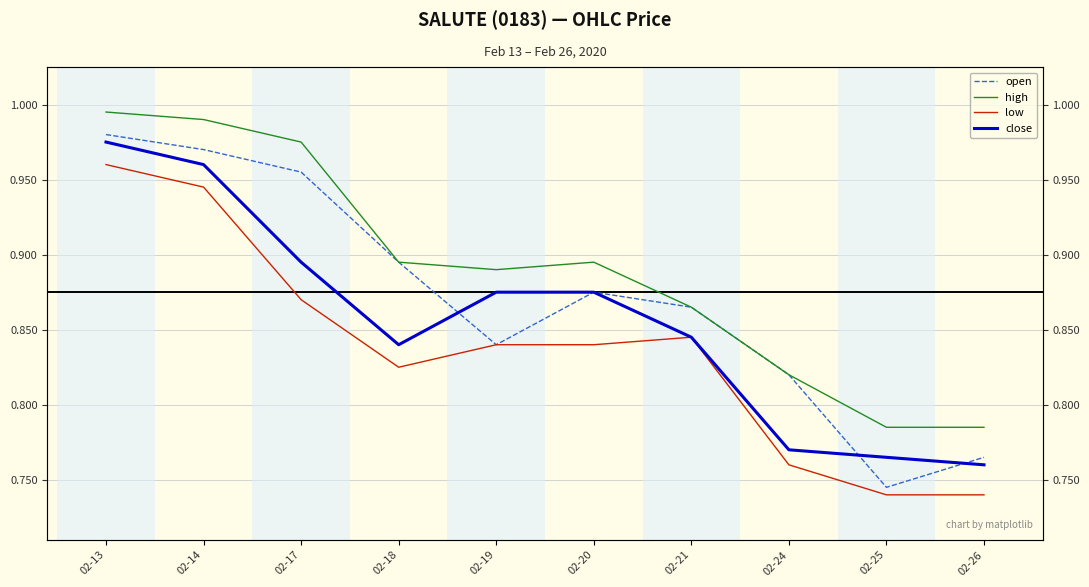

Reading left to right, list all the values displayed in this chart.

open: 02-13=1.0	02-14=1.0	02-17=1.0	02-18=0.9	02-19=0.8	02-20=0.9	02-21=0.9	02-24=0.8	02-25=0.7	02-26=0.8
high: 02-13=1.0	02-14=1.0	02-17=1.0	02-18=0.9	02-19=0.9	02-20=0.9	02-21=0.9	02-24=0.8	02-25=0.8	02-26=0.8
low: 02-13=1.0	02-14=0.9	02-17=0.9	02-18=0.8	02-19=0.8	02-20=0.8	02-21=0.8	02-24=0.8	02-25=0.7	02-26=0.7
close: 02-13=1.0	02-14=1.0	02-17=0.9	02-18=0.8	02-19=0.9	02-20=0.9	02-21=0.8	02-24=0.8	02-25=0.8	02-26=0.8